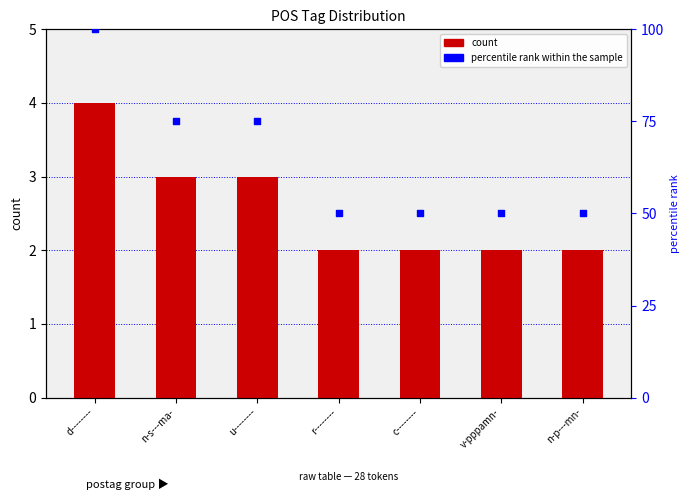

Is the value of count at v-pppamn- greater than the value of percentile rank within the sample at c--------?

No